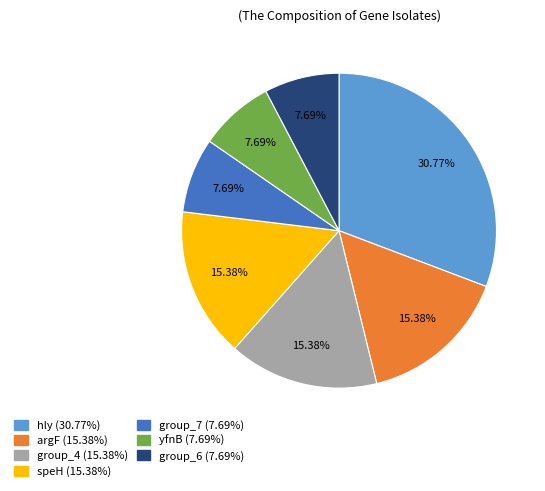

Is the sum of speH (15.38%) and group_7 (7.69%) greater than half?

No